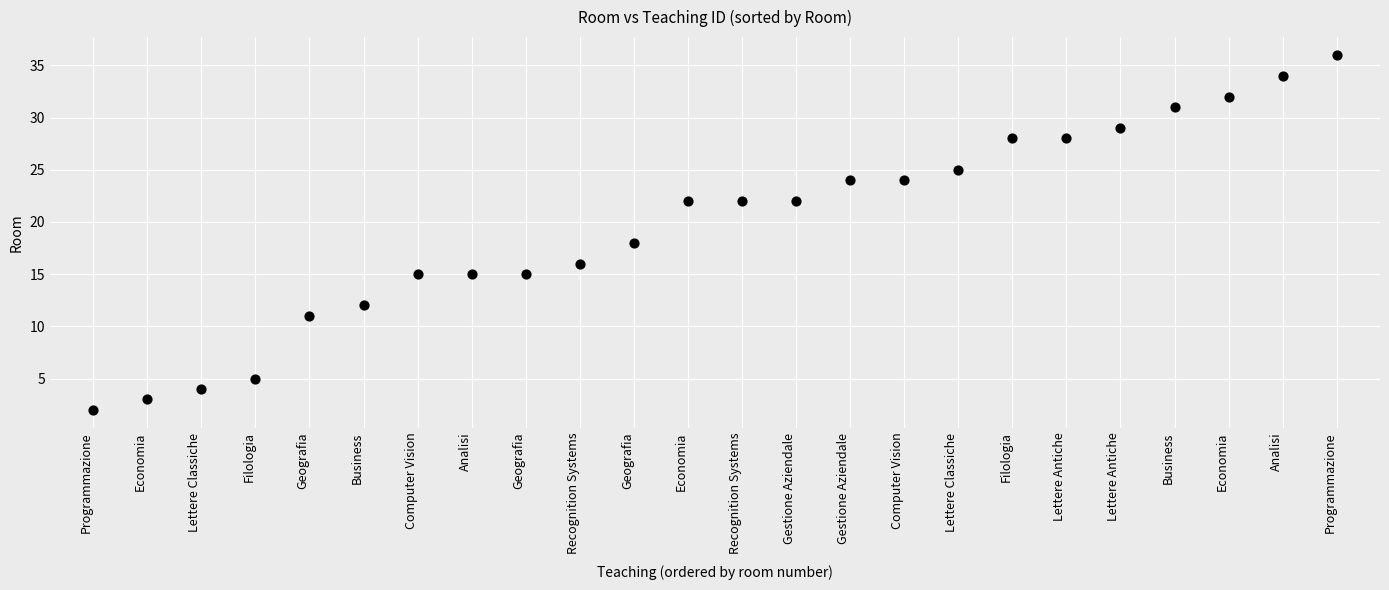

What is the range of Y values (max minus min)?

34